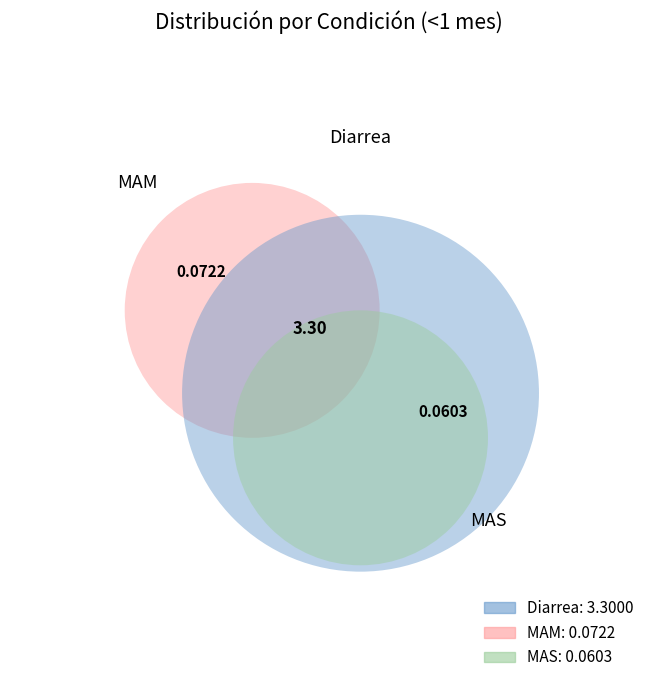

Combined, do MAS and MAM account for over 50%?

No